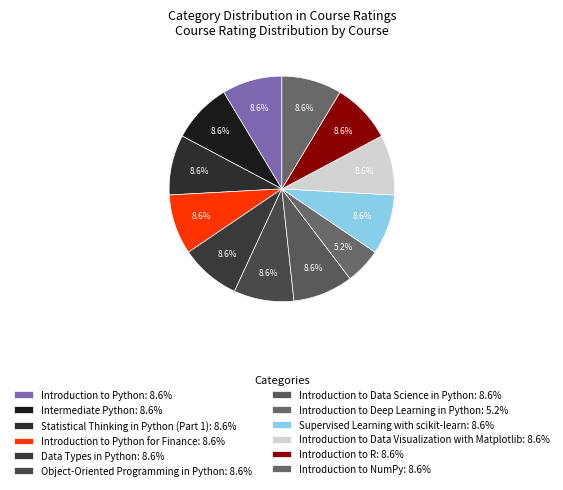

Rank the categories by value from lowest to highest.

Introduction to Deep Learning in Python, Introduction to Python, Intermediate Python, Statistical Thinking in Python (Part 1), Introduction to Python for Finance, Data Types in Python, Object-Oriented Programming in Python, Introduction to Data Science in Python, Supervised Learning with scikit-learn, Introduction to Data Visualization with Matplotlib, Introduction to R, Introduction to NumPy